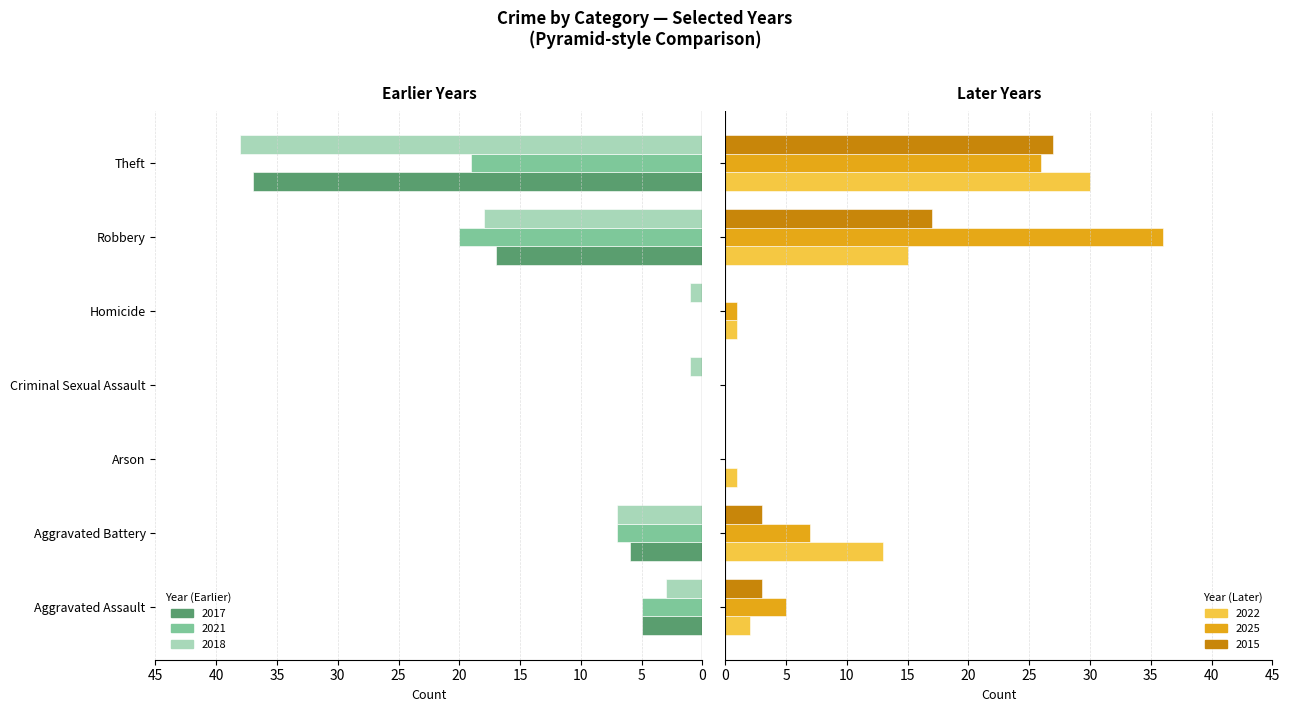

At which label is 2017 closest to -18?

Robbery